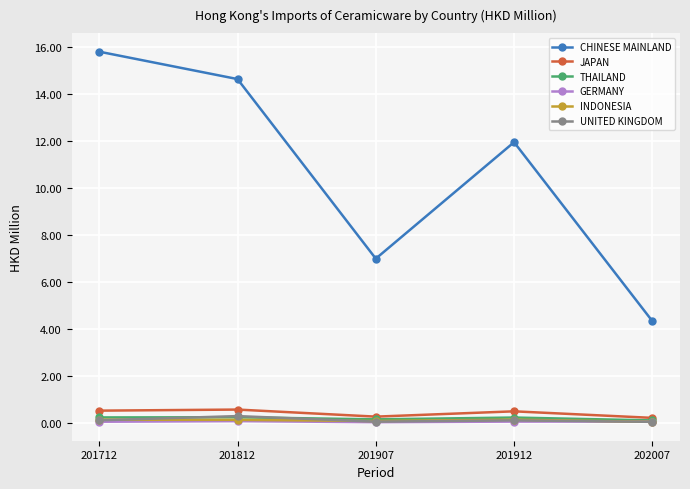

Where is the first local minimum for CHINESE MAINLAND?

201907